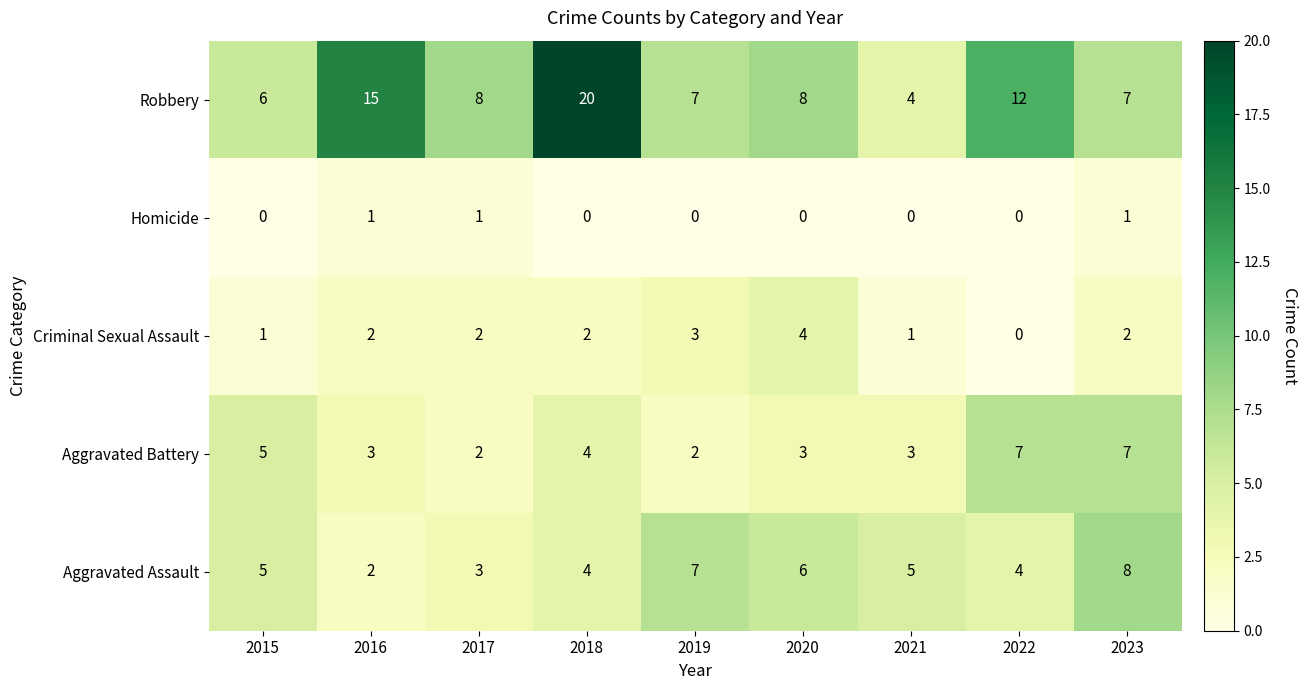

List the series in order of their peak value, highest first.

Robbery, Aggravated Assault, Aggravated Battery, Criminal Sexual Assault, Homicide